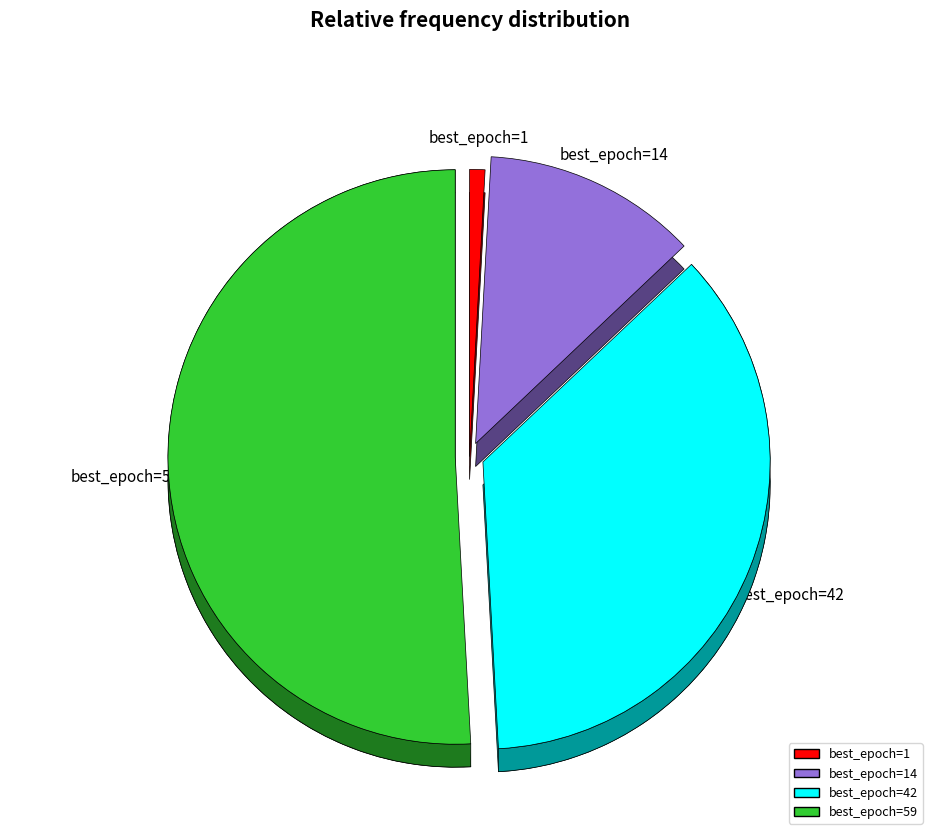

Does best_epoch=14 account for over 50% of the chart?

No